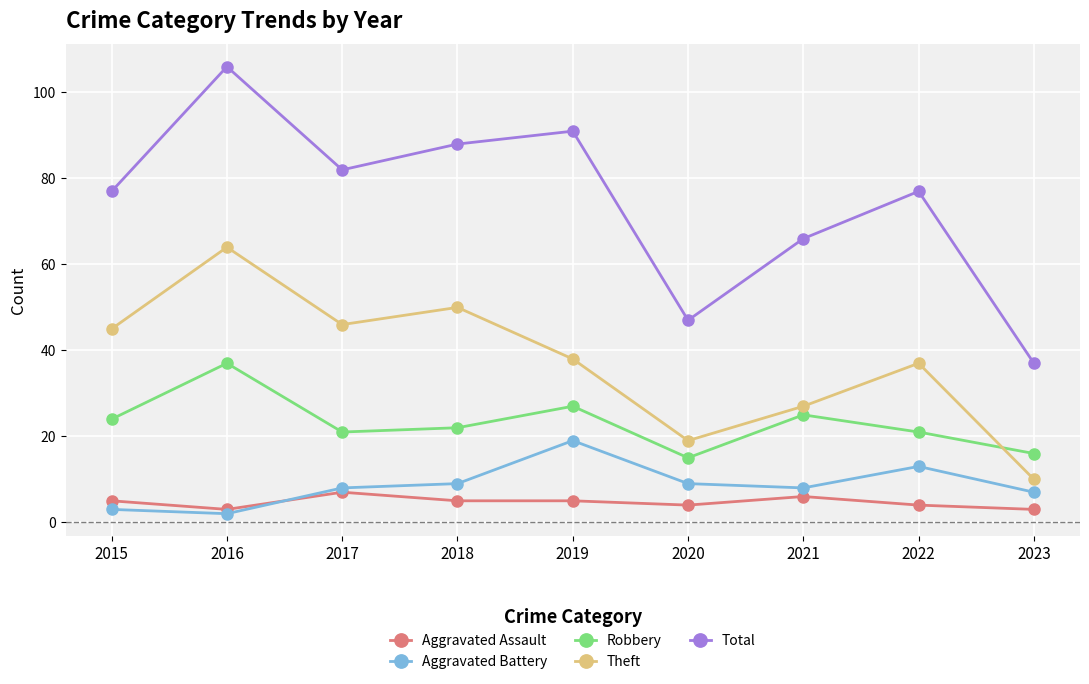

Reading left to right, extract all data points from this chart.

Aggravated Assault: 5	3	7	5	5	4	6	4	3
Aggravated Battery: 3	2	8	9	19	9	8	13	7
Robbery: 24	37	21	22	27	15	25	21	16
Theft: 45	64	46	50	38	19	27	37	10
Total: 77	106	82	88	91	47	66	77	37